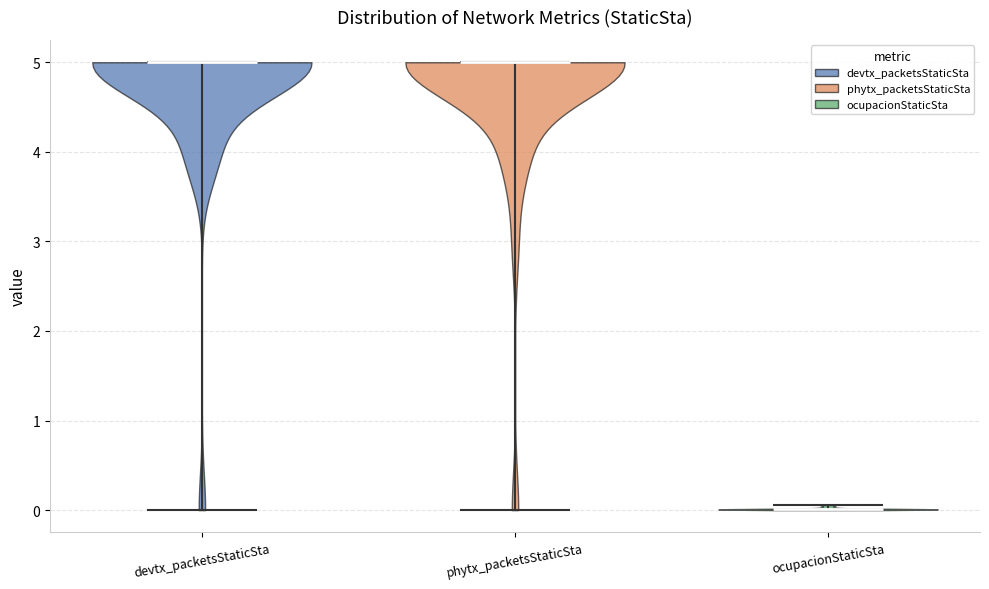

Reading left to right, read every violin against the y-axis: where its median line is, and the lowest and highest points it reaches. The values are not printed on the chart, so give them approximately, as read against the axis.

devtx_packetsStaticSta: median line 5.0, lowest point 0.0, highest point 5.0
phytx_packetsStaticSta: median line 5.0, lowest point 0.0, highest point 5.0
ocupacionStaticSta: median line 0.0, lowest point 0.0, highest point 0.1